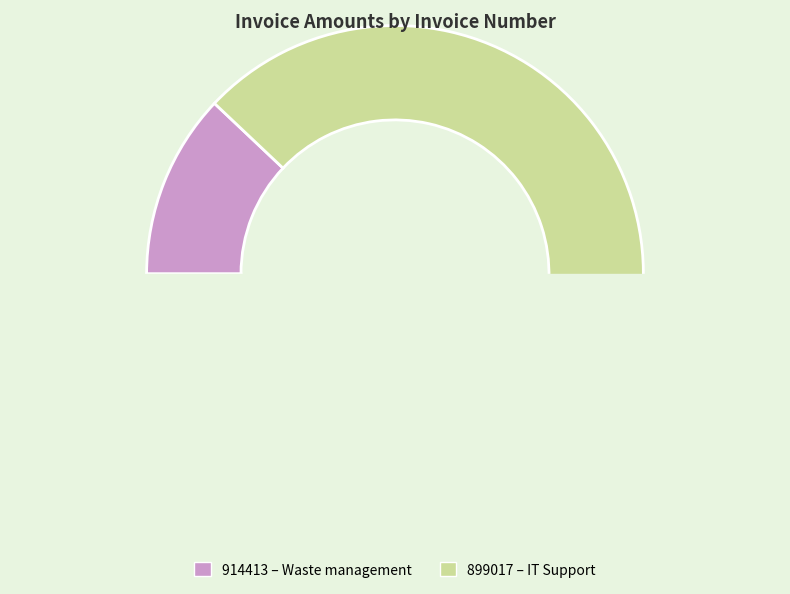

What is the change in value from 914413 to 899017?

+193171